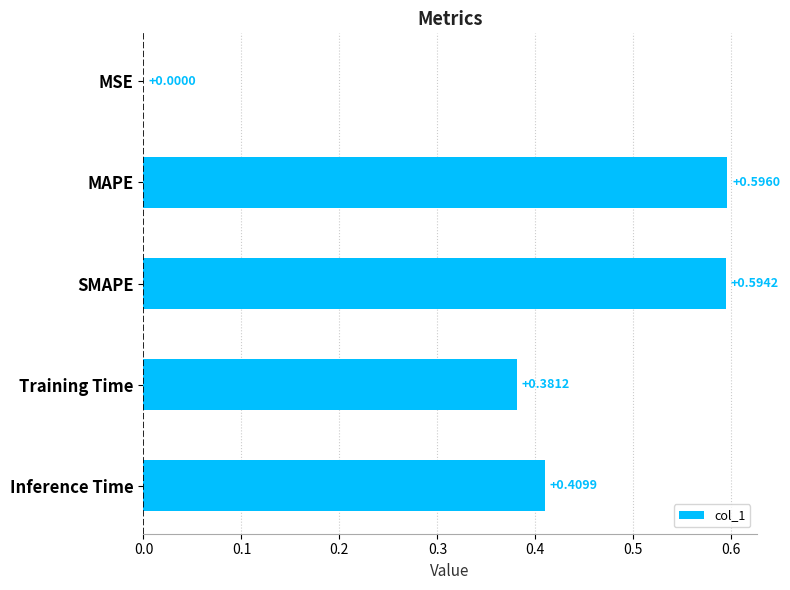

Which label corresponds to the largest value in the chart?

MAPE